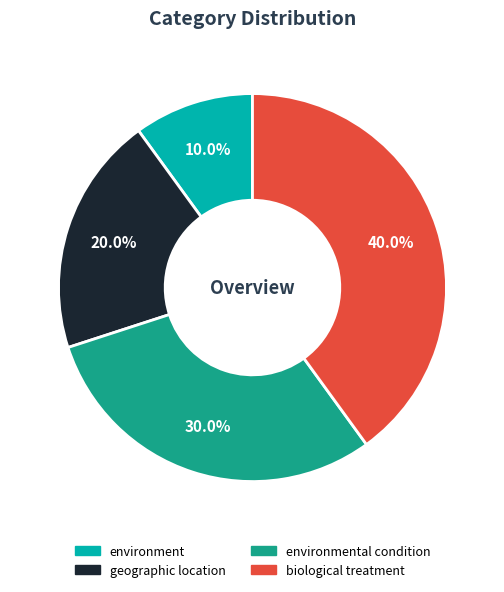

To the nearest percent, what is the average slice percentage?

25%